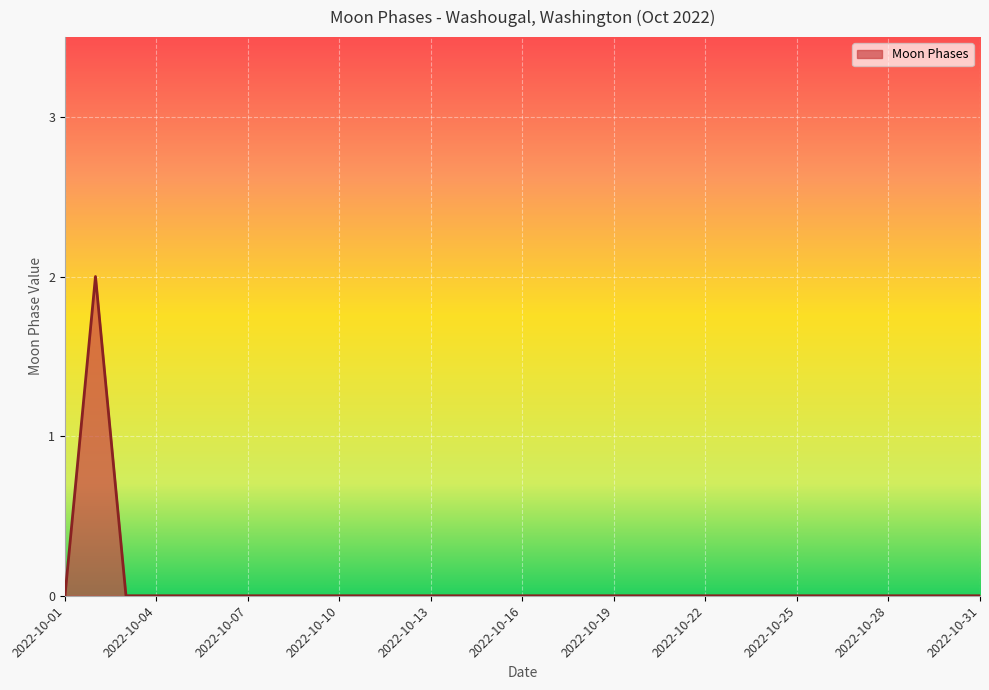

Does the chart have visible grid lines?

Yes